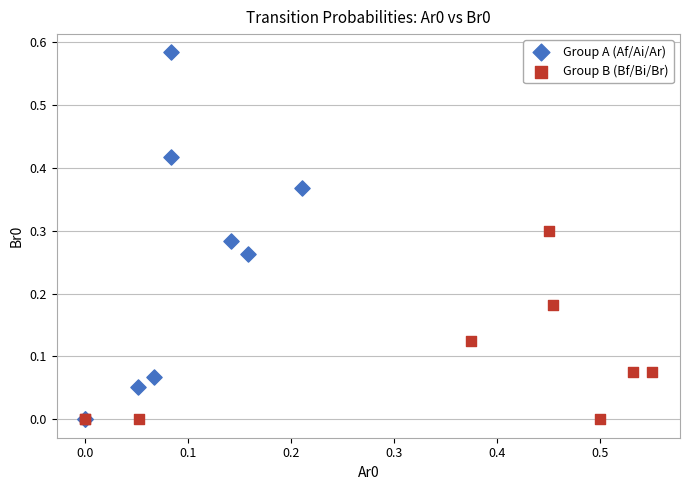

Which series reaches the maximum Y coordinate?

Group A (Af/Ai/Ar)